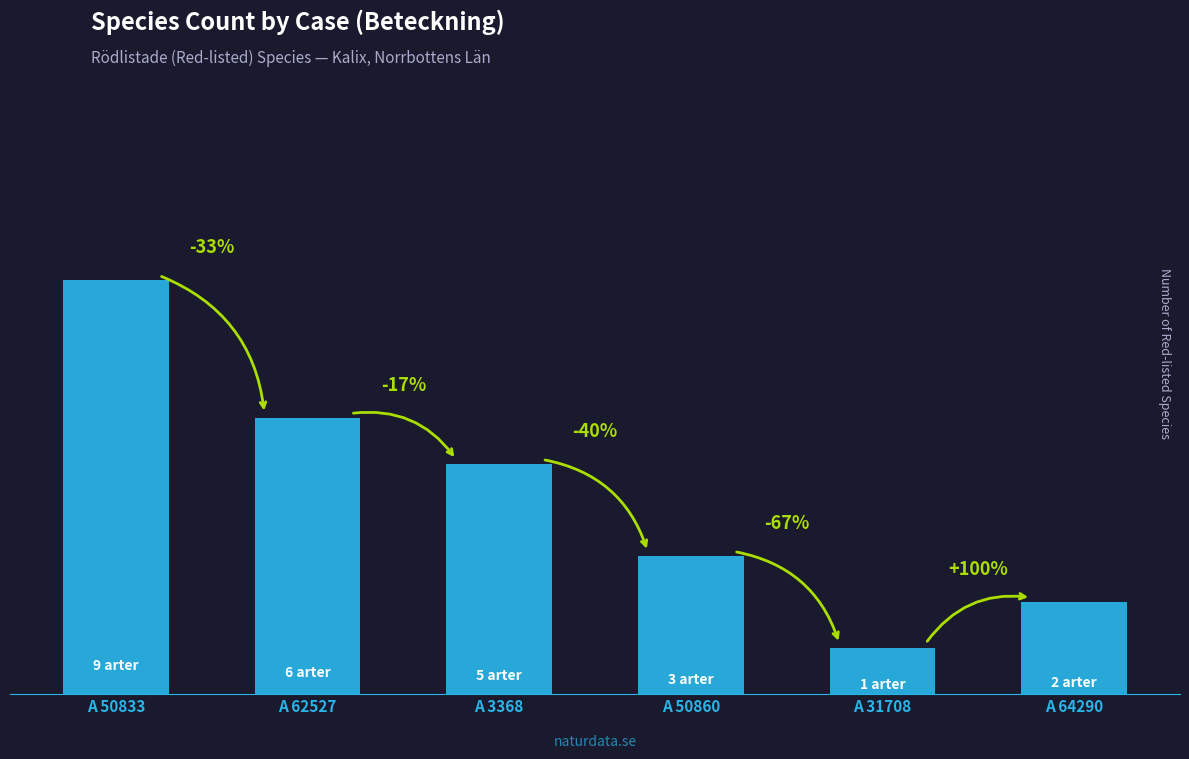

Does the chart contain any negative values?

No